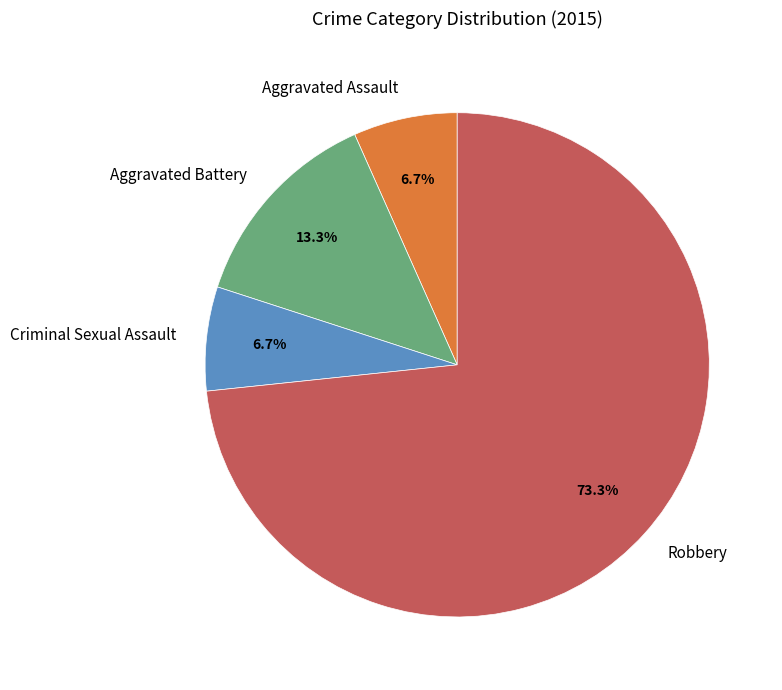

Count the number of slices in the pie.

4